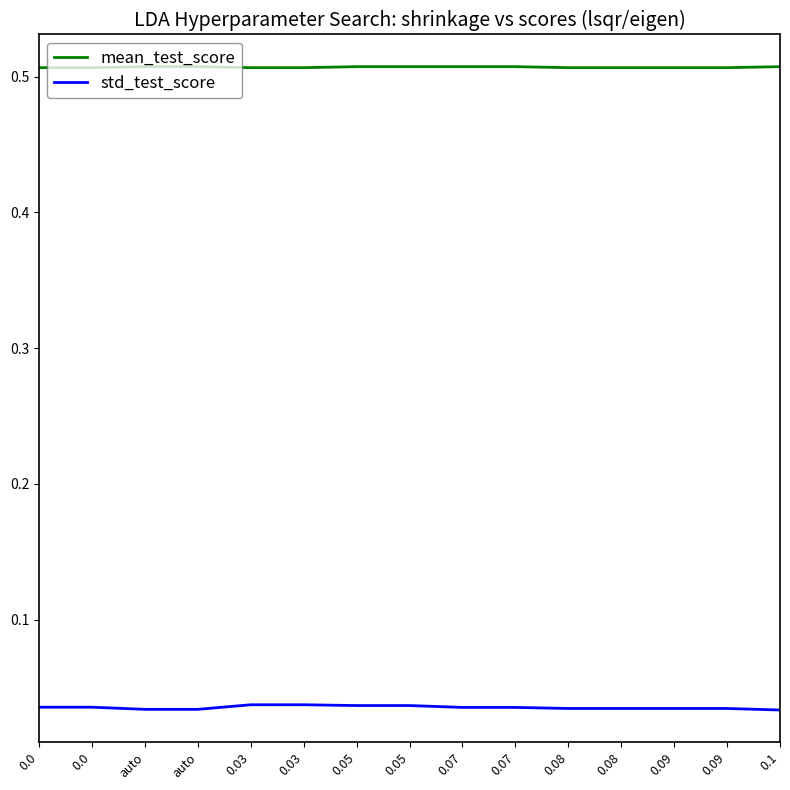

Which category has the lowest value in the std_test_score series?

0.1